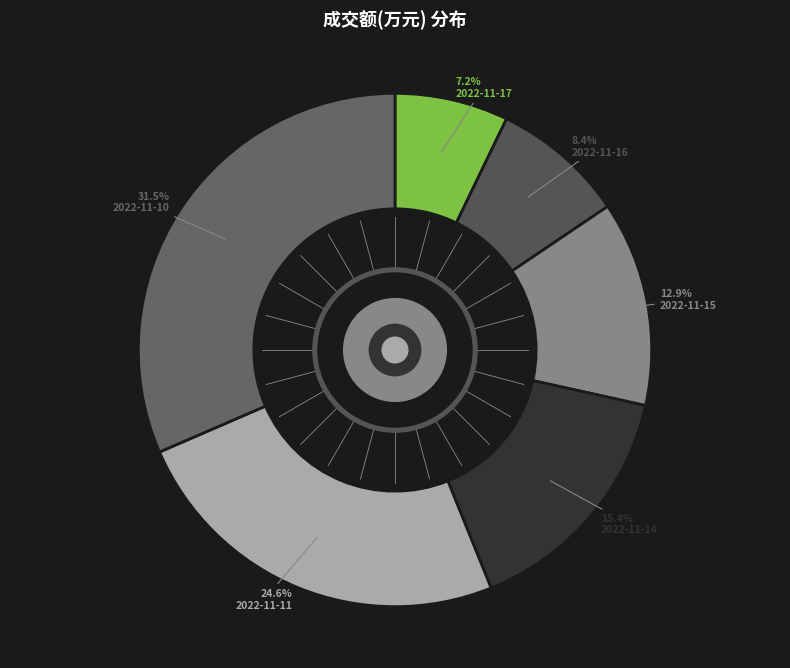

To the nearest percent, what is the average slice percentage?

17%